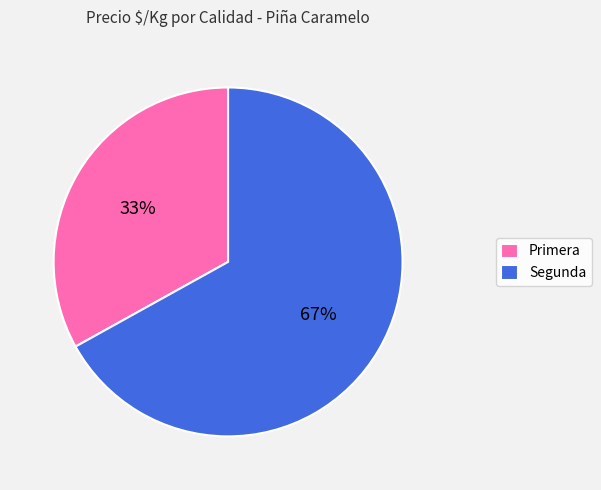

Rank the categories by value from lowest to highest.

Primera, Segunda